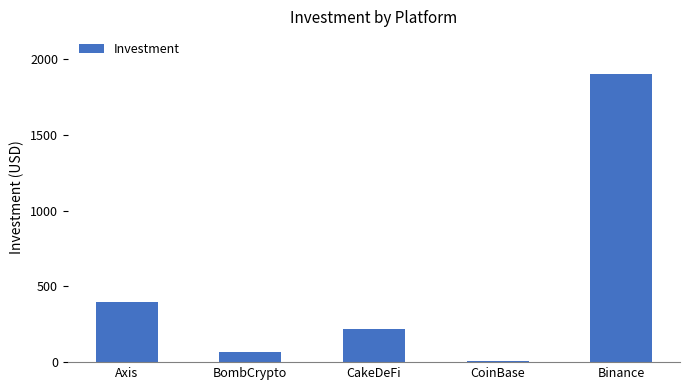

Count the number of categories in the chart.

5